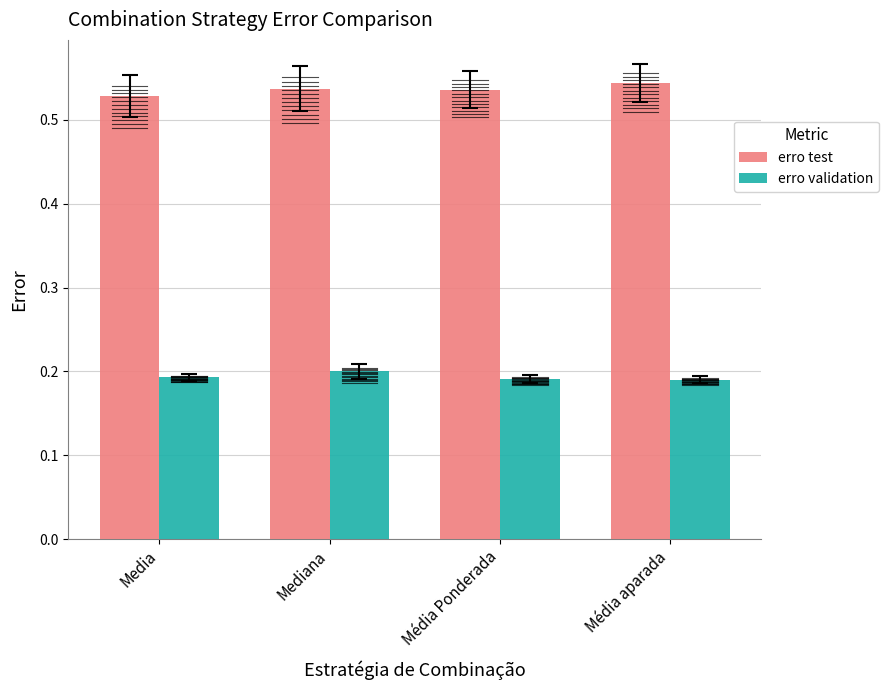

What is the difference between the highest and lowest values at Média aparada?

0.4